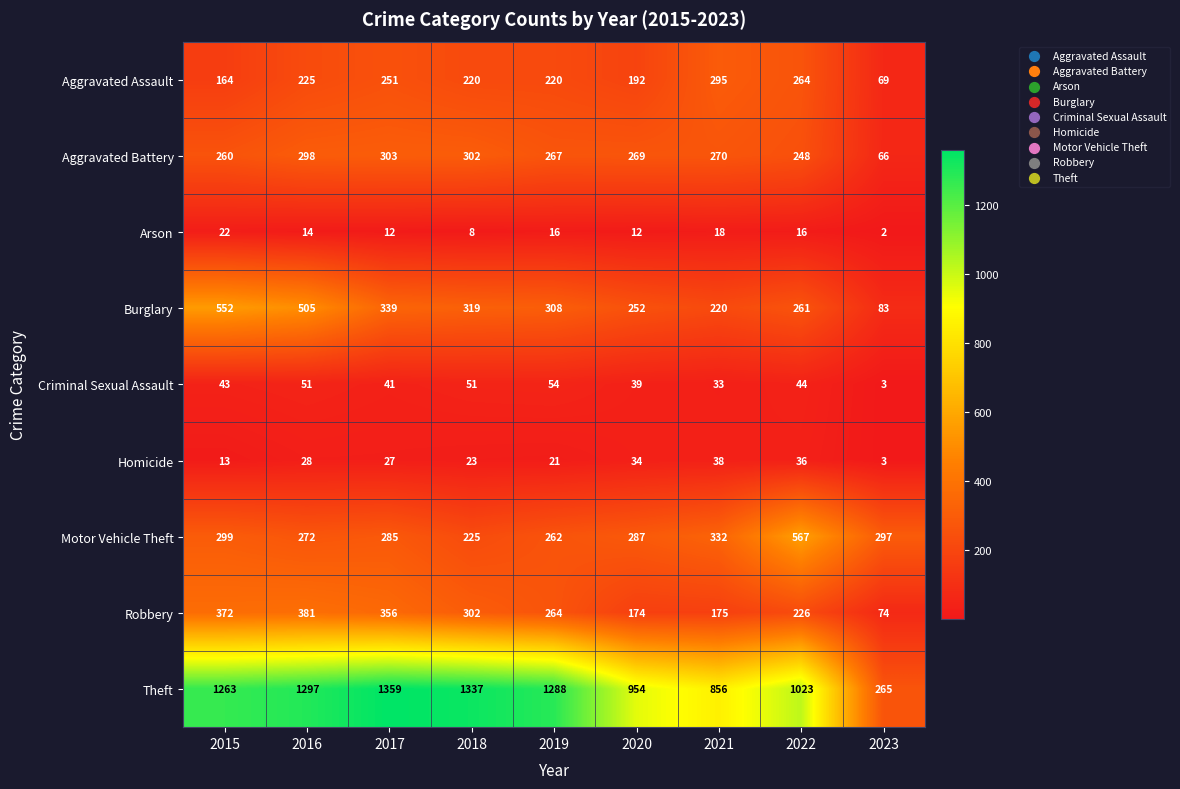

At 2016, list the series in order from smallest to largest.

Arson, Homicide, Criminal Sexual Assault, Aggravated Assault, Motor Vehicle Theft, Aggravated Battery, Robbery, Burglary, Theft